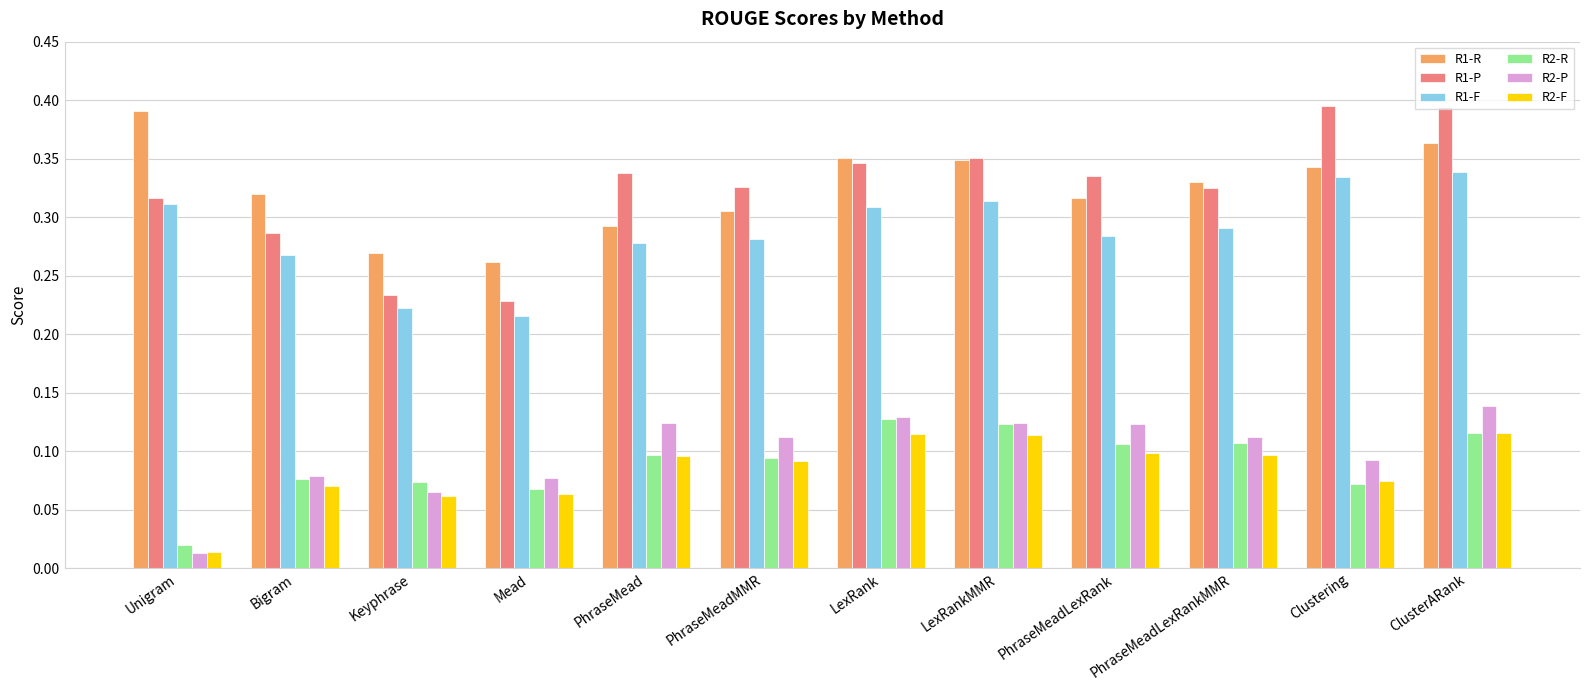

How many bars are there in each group?

6